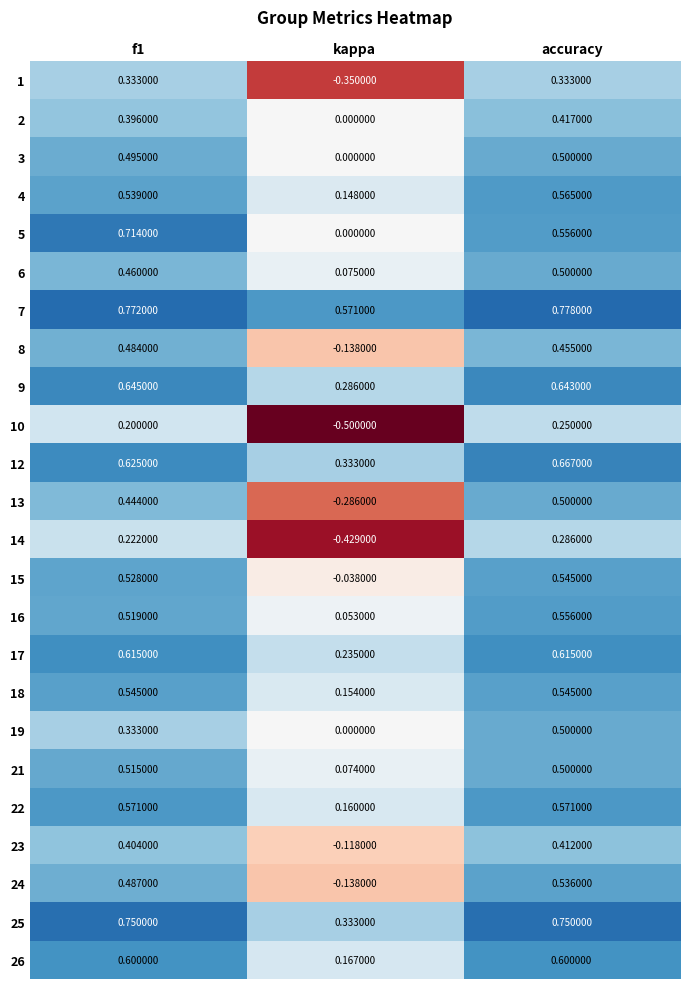

Where is 8 nearest to the value 0?

kappa